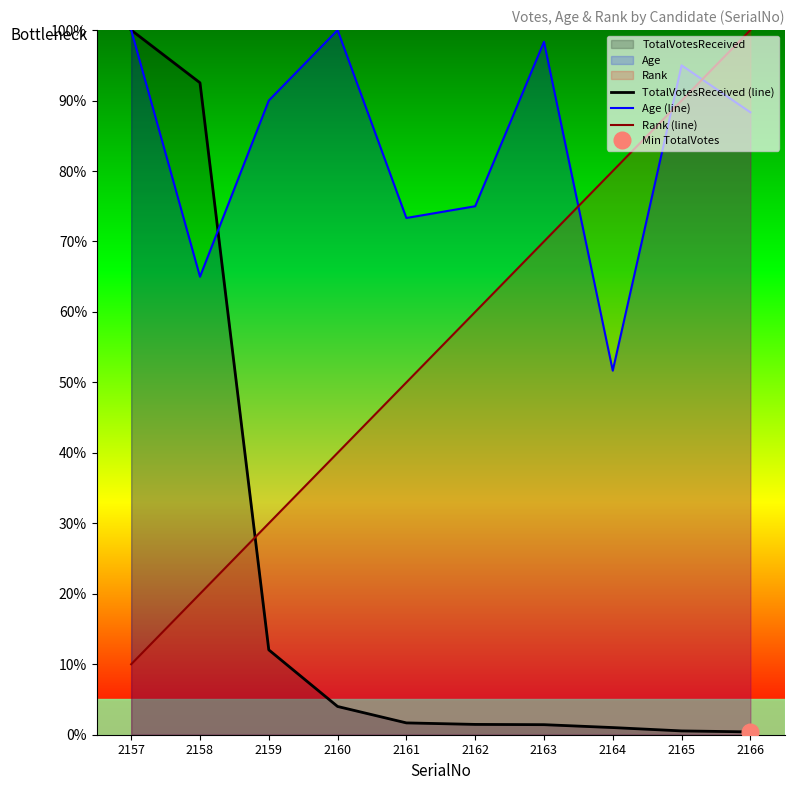

After their last crossing, which series has the higher values: Age (line) or TotalVotesReceived (line)?

Age (line)